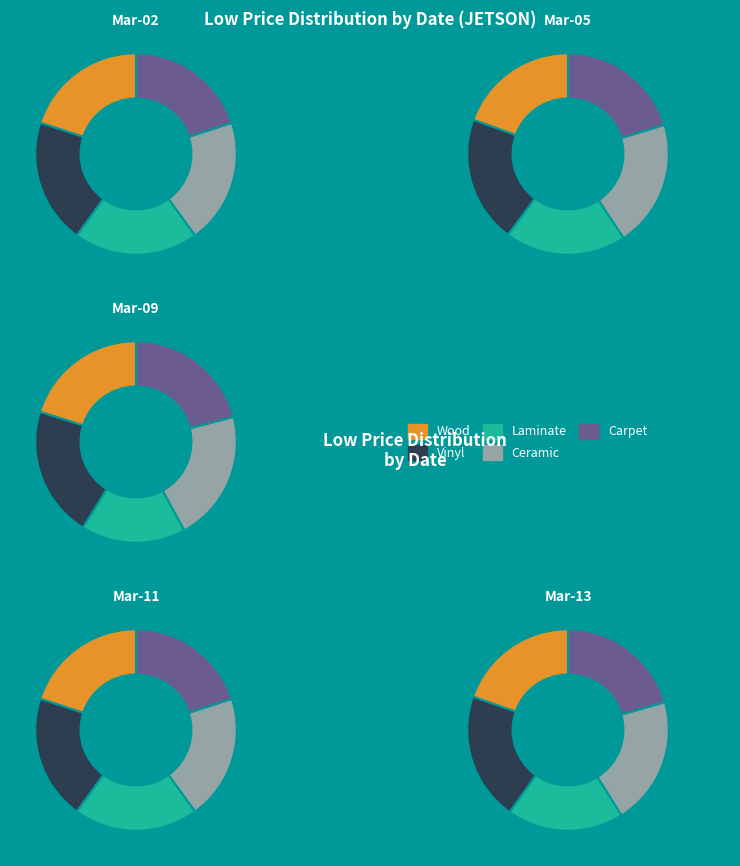

Is 4 the majority of the pie?

No